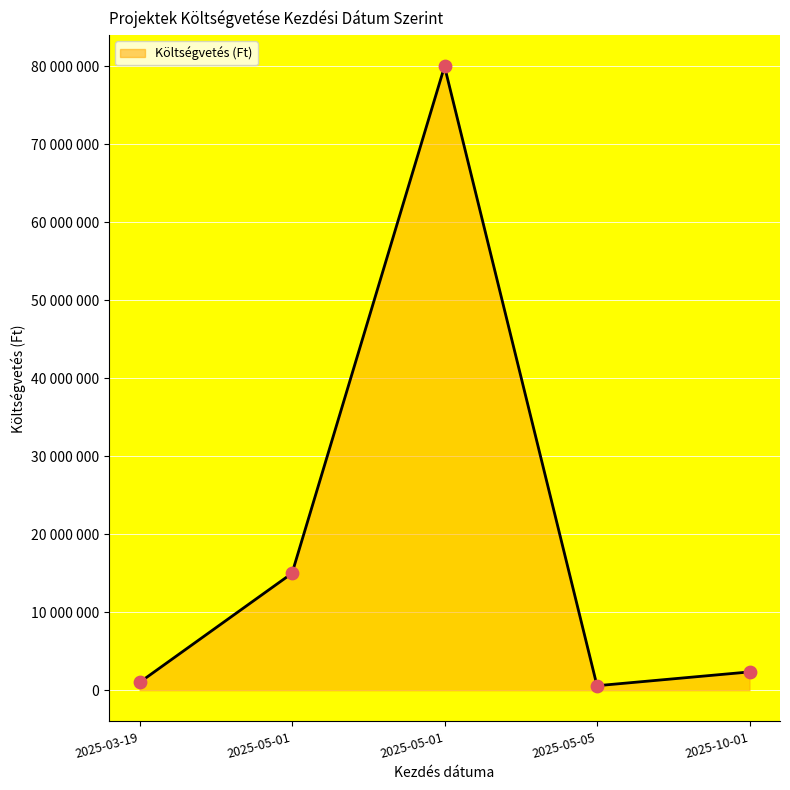

Approximately how many times larger is the value at 2025-05-01 compared to 2025-05-05?

138.8